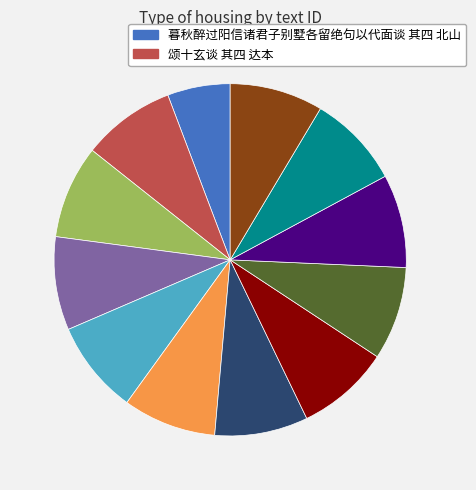

Is there any slice that represents more than half of the pie?

No